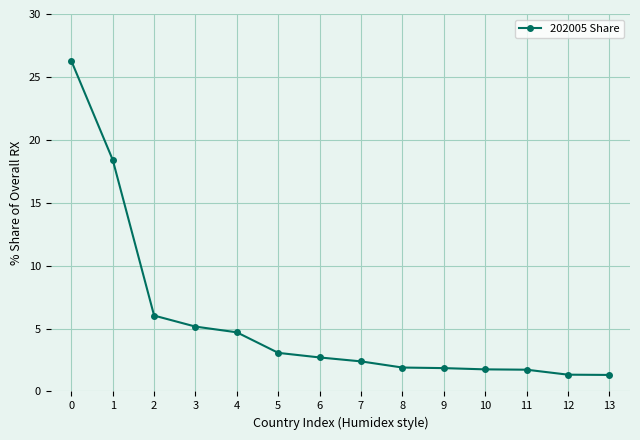

The chart shows a value of 1.5 at 5. True or false?

False